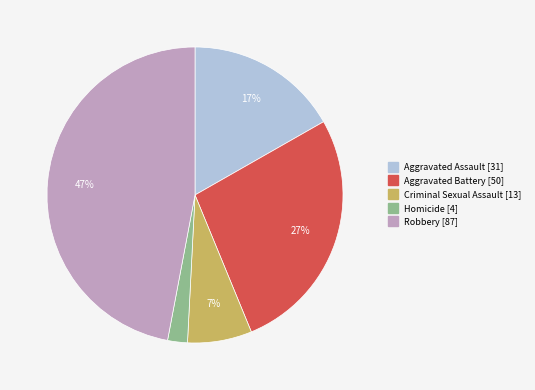

What percentage is the Aggravated Battery slice, to the nearest percent?

27%